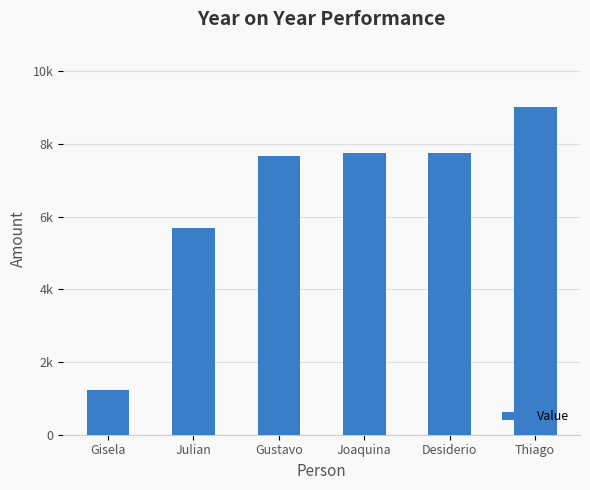

At which label is the value closest to 5113?

Julian